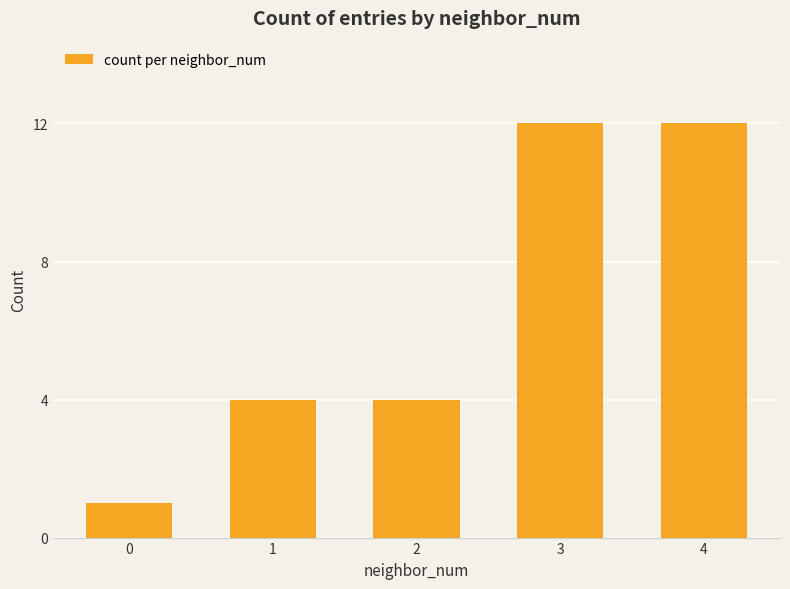

What is the difference between the maximum and minimum values?

11